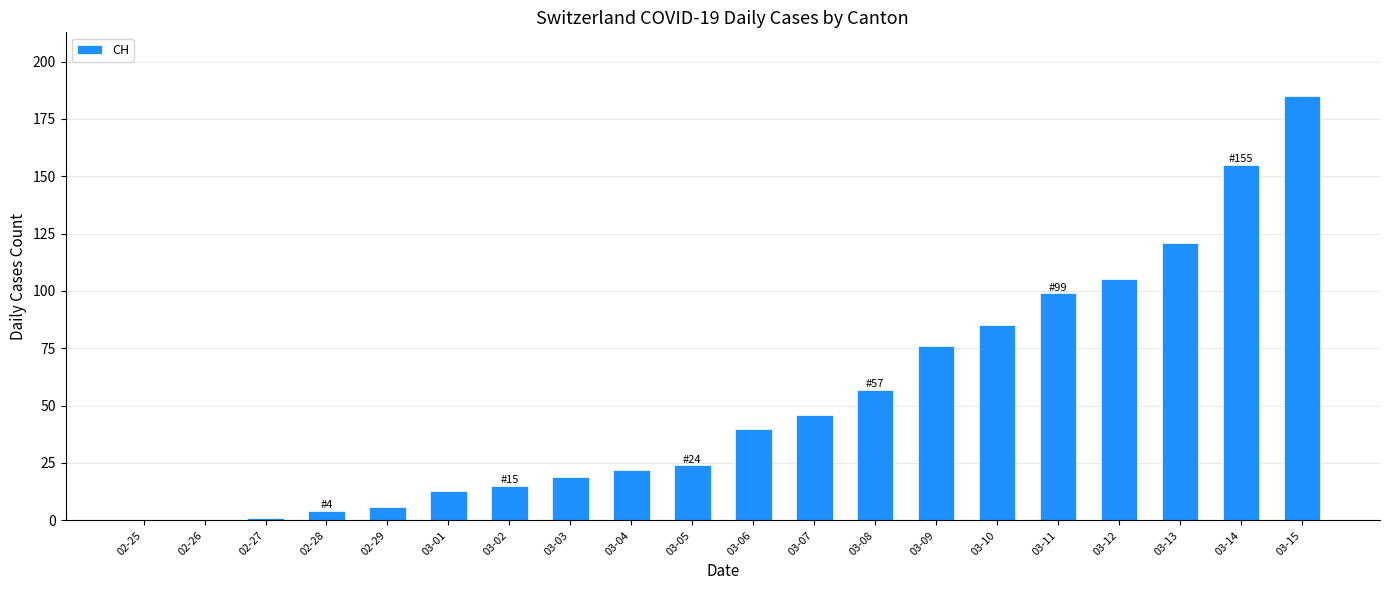

Which has a higher value, 02-29 or 02-26?

02-29